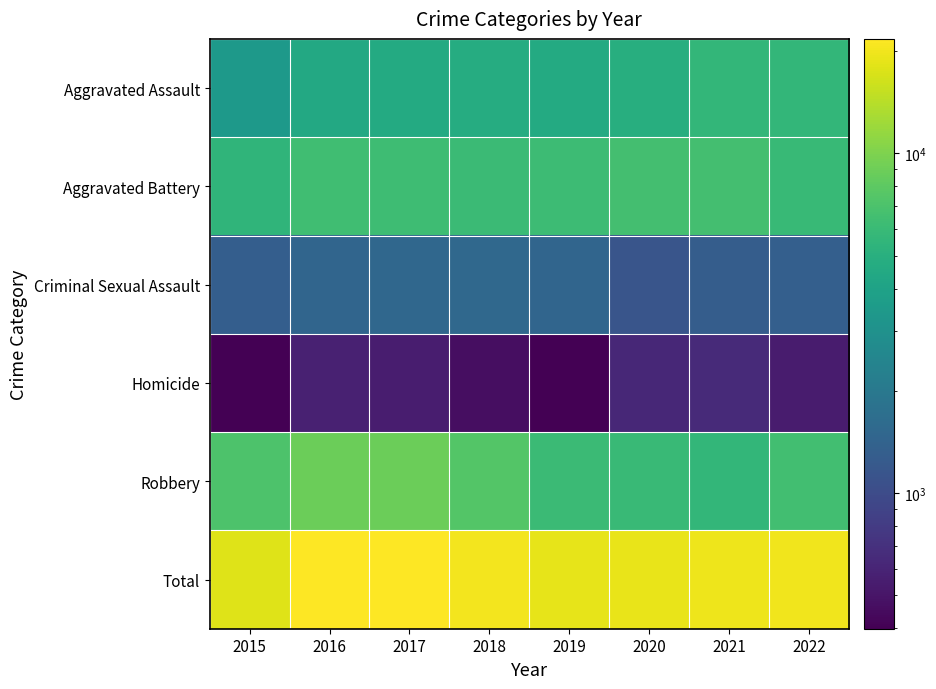

Reading right to left, extract all data points from this chart.

Aggravated Assault: 2022=5617	2021=5643	2020=4896	2019=4586	2018=4730	2017=4562	2016=4437	2015=3488
Aggravated Battery: 2022=5872	2021=6564	2020=6554	2019=6171	2018=6106	2017=6267	2016=6405	2015=5488
Criminal Sexual Assault: 2022=1334	2021=1298	2020=1142	2019=1480	2018=1539	2017=1526	2016=1459	2015=1325
Homicide: 2022=538	2021=641	2020=618	2019=402	2018=461	2017=550	2016=579	2015=399
Robbery: 2022=6527	2021=5622	2020=5953	2019=6055	2018=7430	2017=8826	2016=8860	2015=7101
Total: 2022=19888	2021=19768	2020=19163	2019=18694	2018=20266	2017=21731	2016=21740	2015=17801